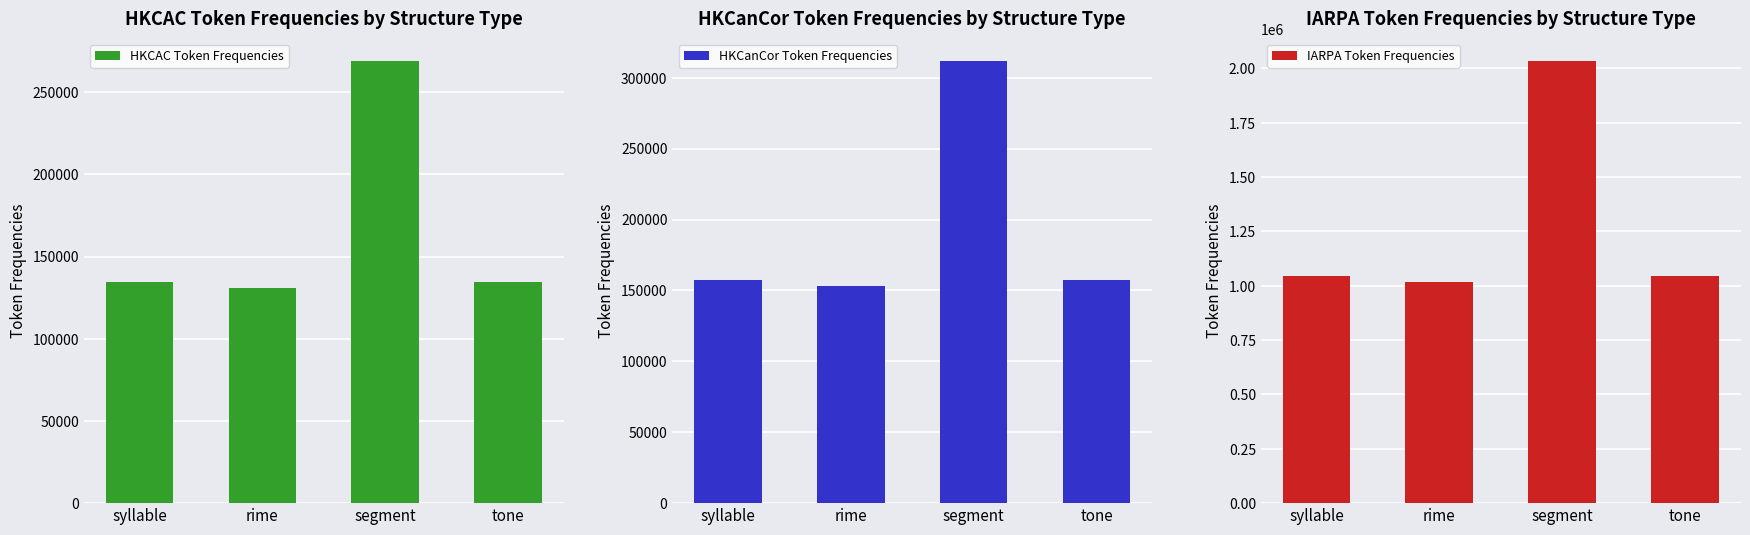

At which label does IARPA Token Frequencies first exceed 1046183?

segment